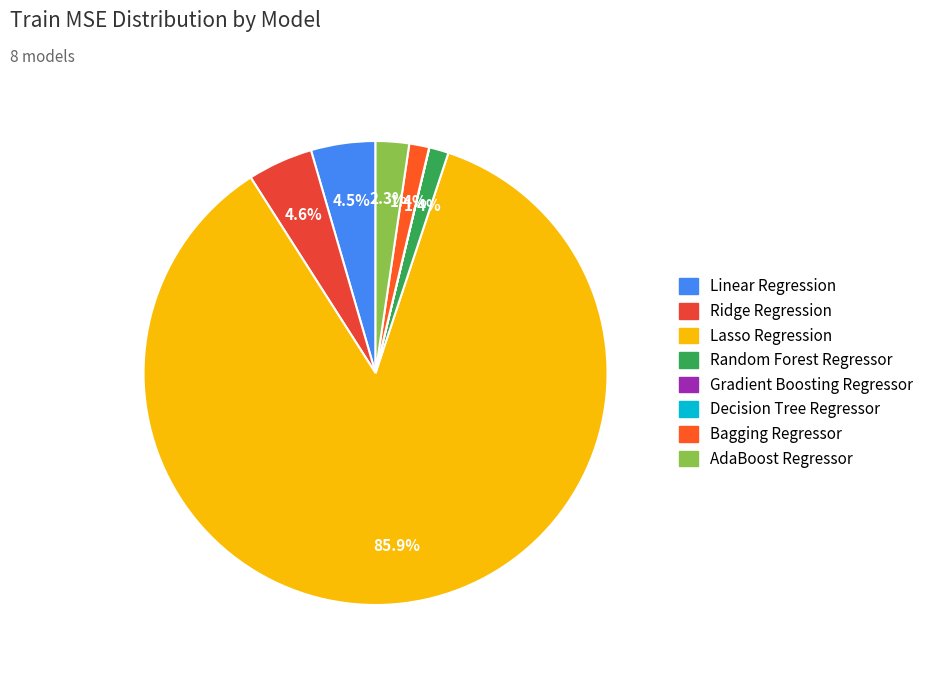

True or false: Decision Tree Regressor accounts for 0% of the total.

True